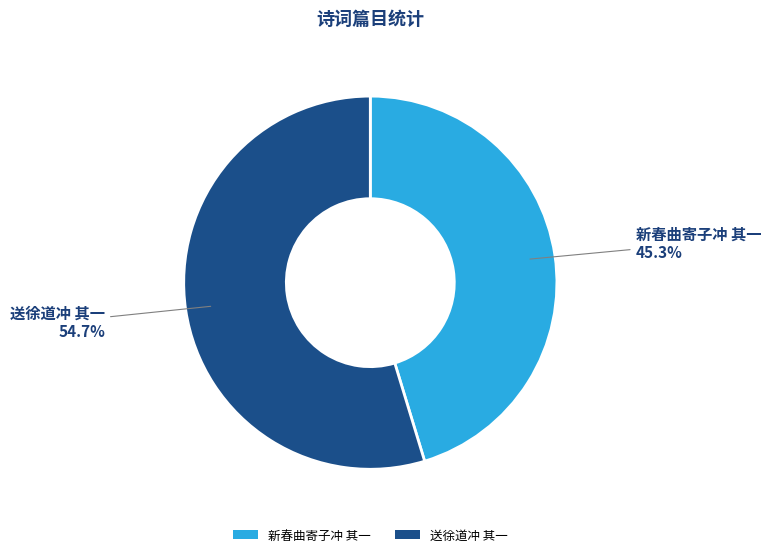

What is the ratio of the value at 新春曲寄子冲 其一 to the value at 送徐道冲 其一?

0.8